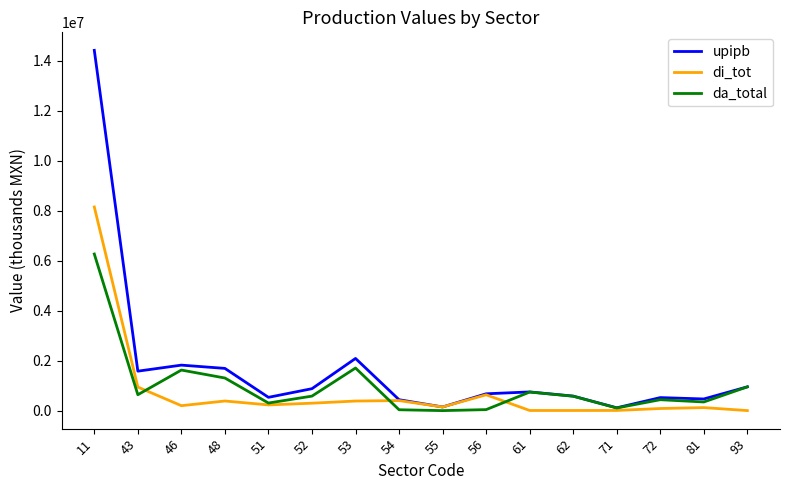

What are all the series names shown in the legend?

upipb, di_tot, da_total